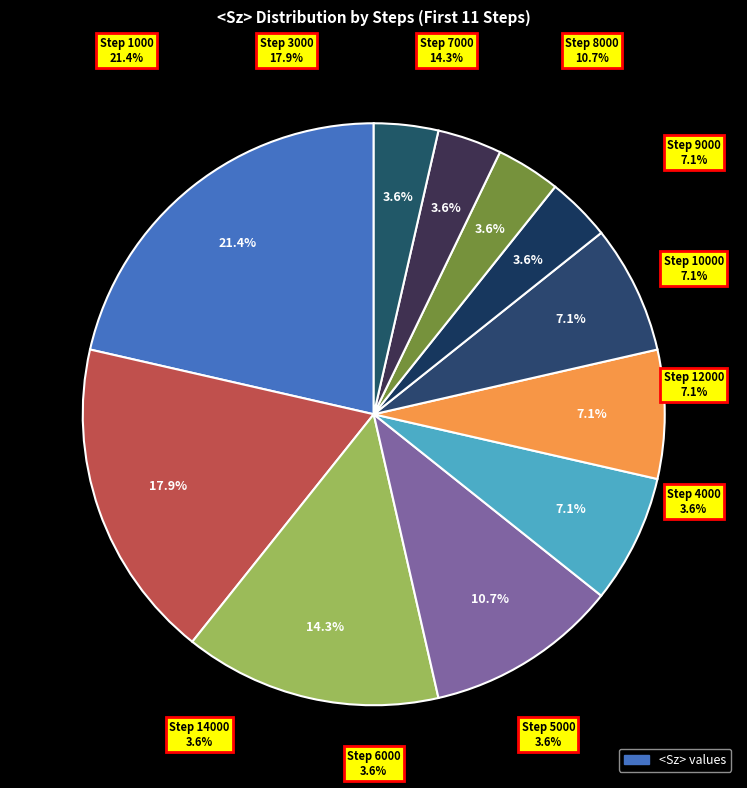

How many segments does this pie chart have?

11